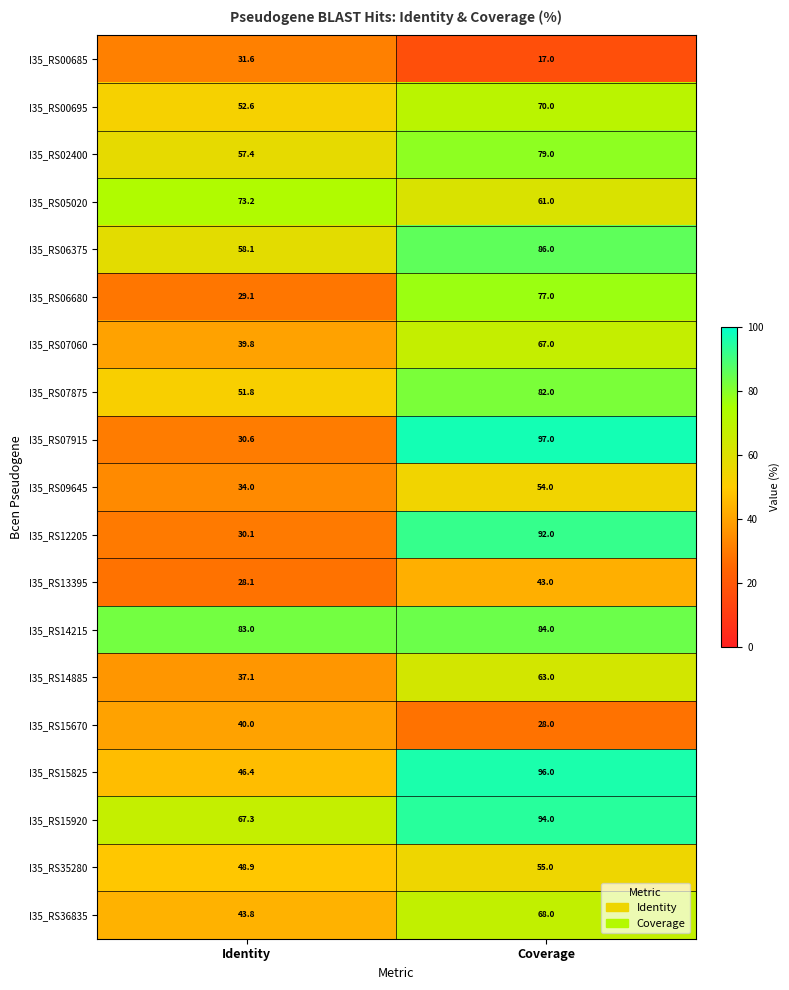

Which series has the largest total across all categories?

I35_RS14215